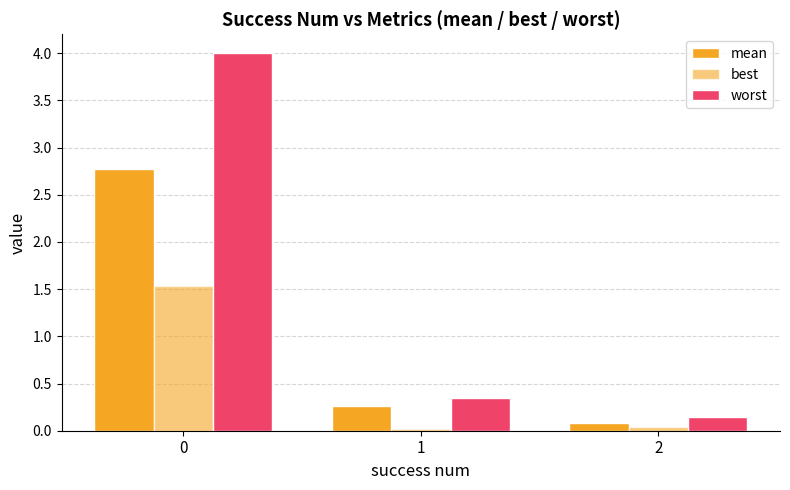

Are the bars horizontal?

No